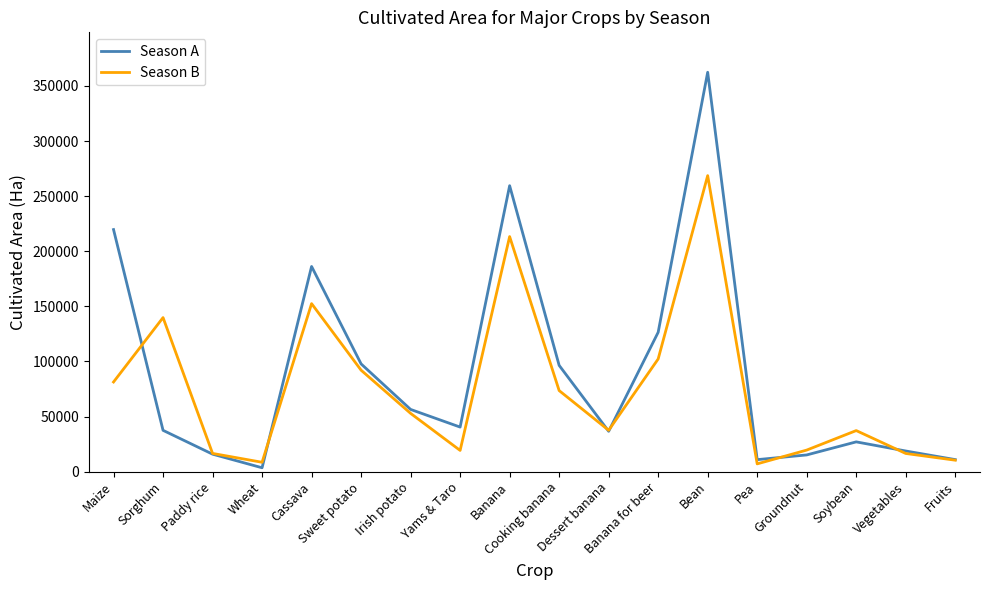

True or false: Season B and Season A cross at least once.

True